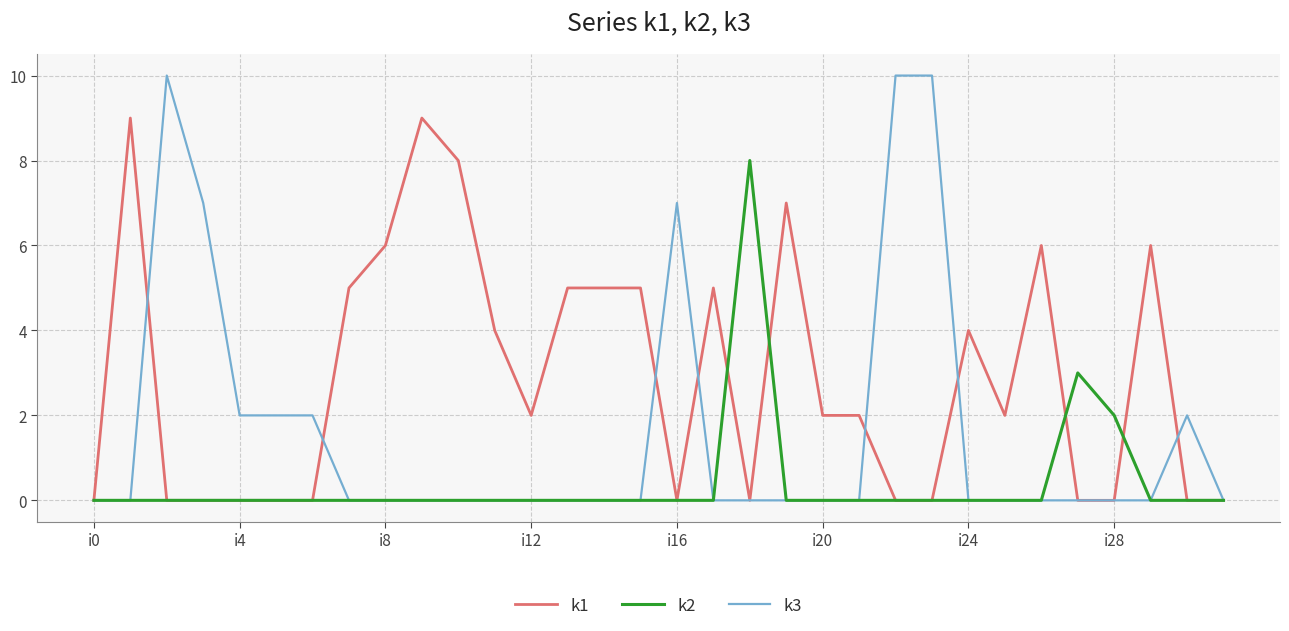

Which series has the largest range (max minus min)?

k3